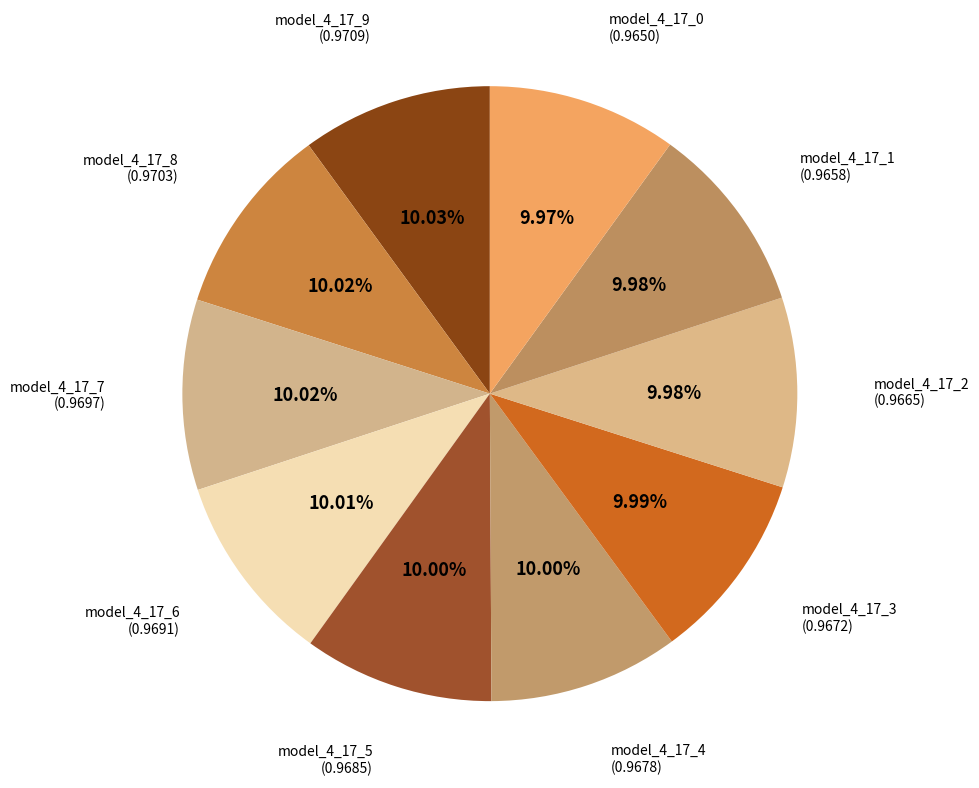

Do model_4_17_3 and model_4_17_8 together represent more than half of the pie?

No